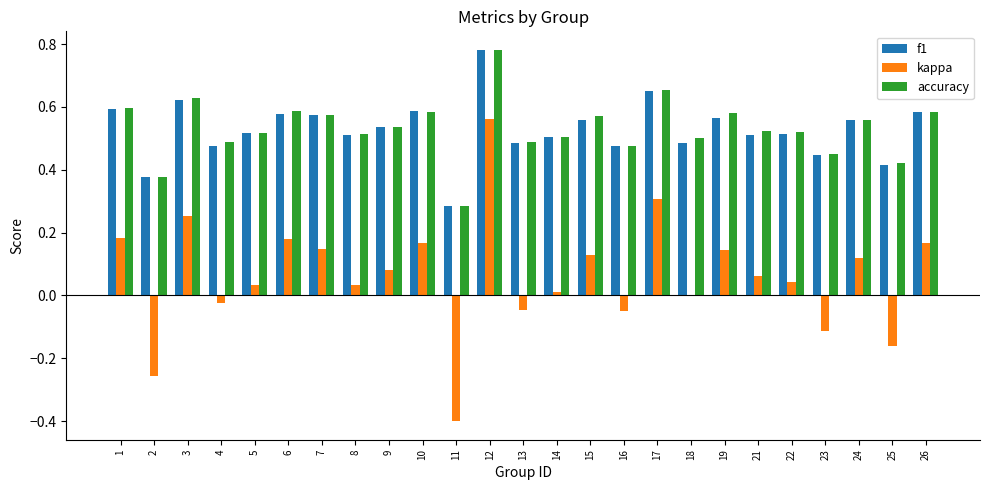

Is the value of kappa at 16 greater than the value of accuracy at 6?

No